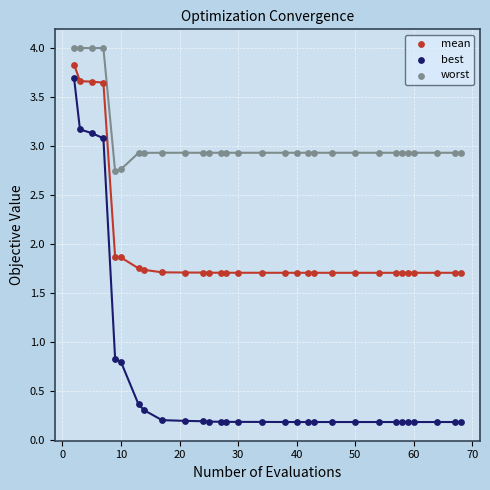

What are all the series names shown in the legend?

mean, best, worst